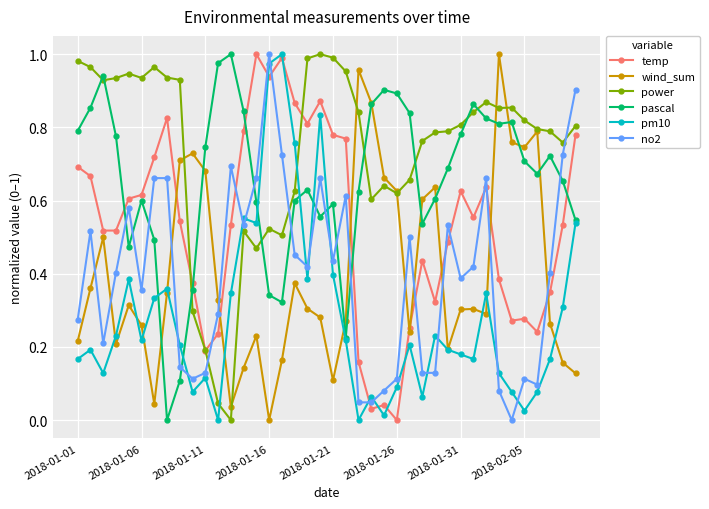

True or false: no2 has more than 1 points higher than both neighbors.

True